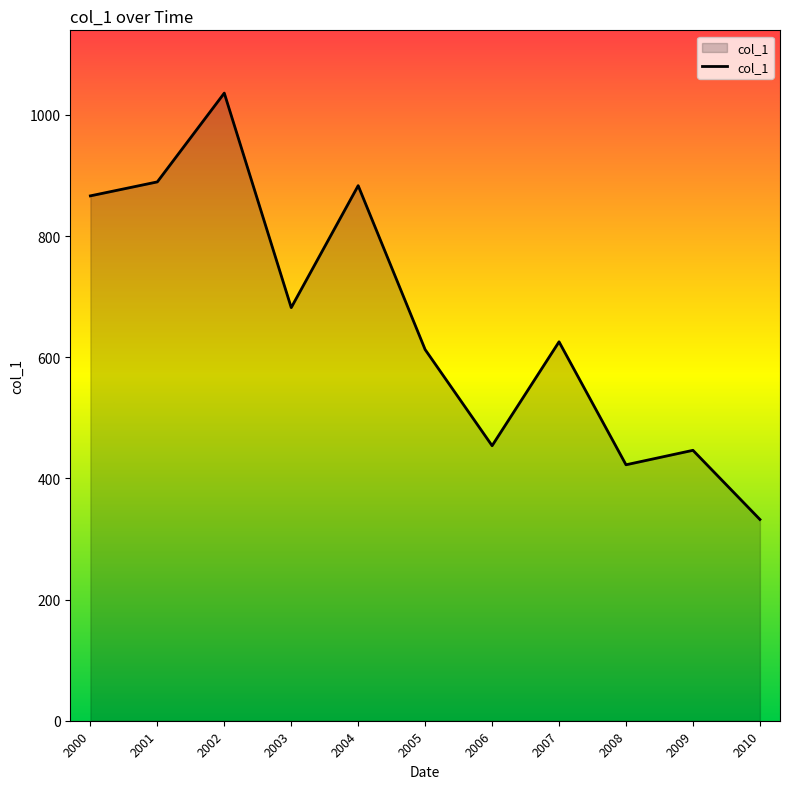

True or false: the data shows 883.3 at 2004.

True